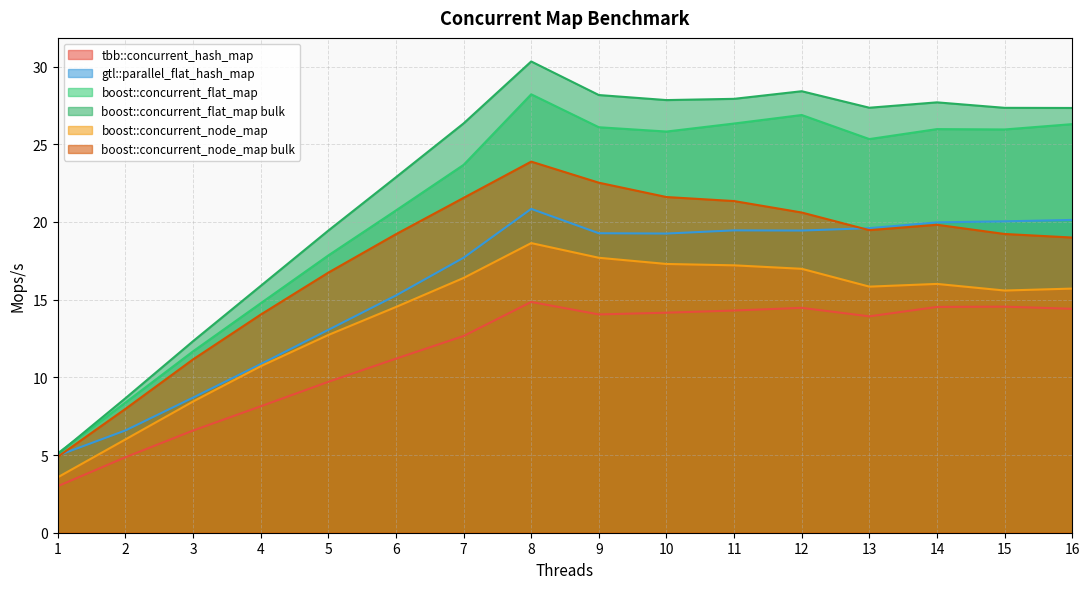

At which label is boost::concurrent_flat_map closest to 16?

4